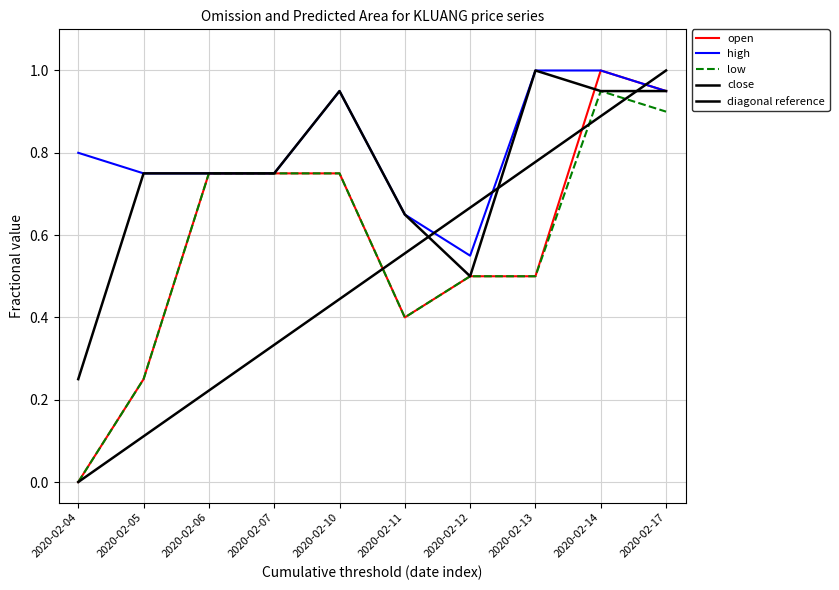

What is the difference between the low values at 2020-02-14 and 2020-02-13?

0.5